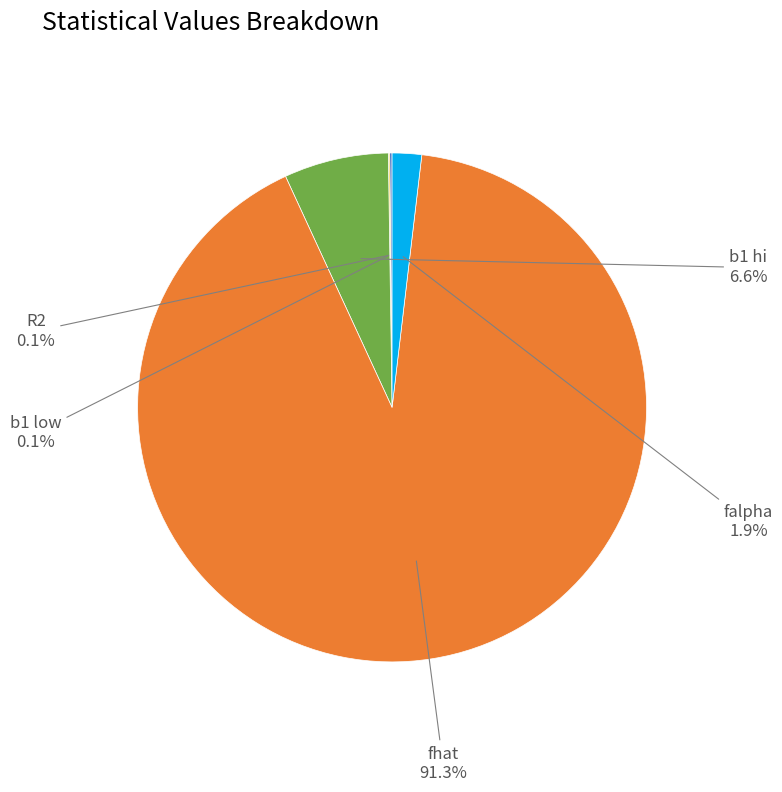

How much of the chart is everything except fhat?

8.7%